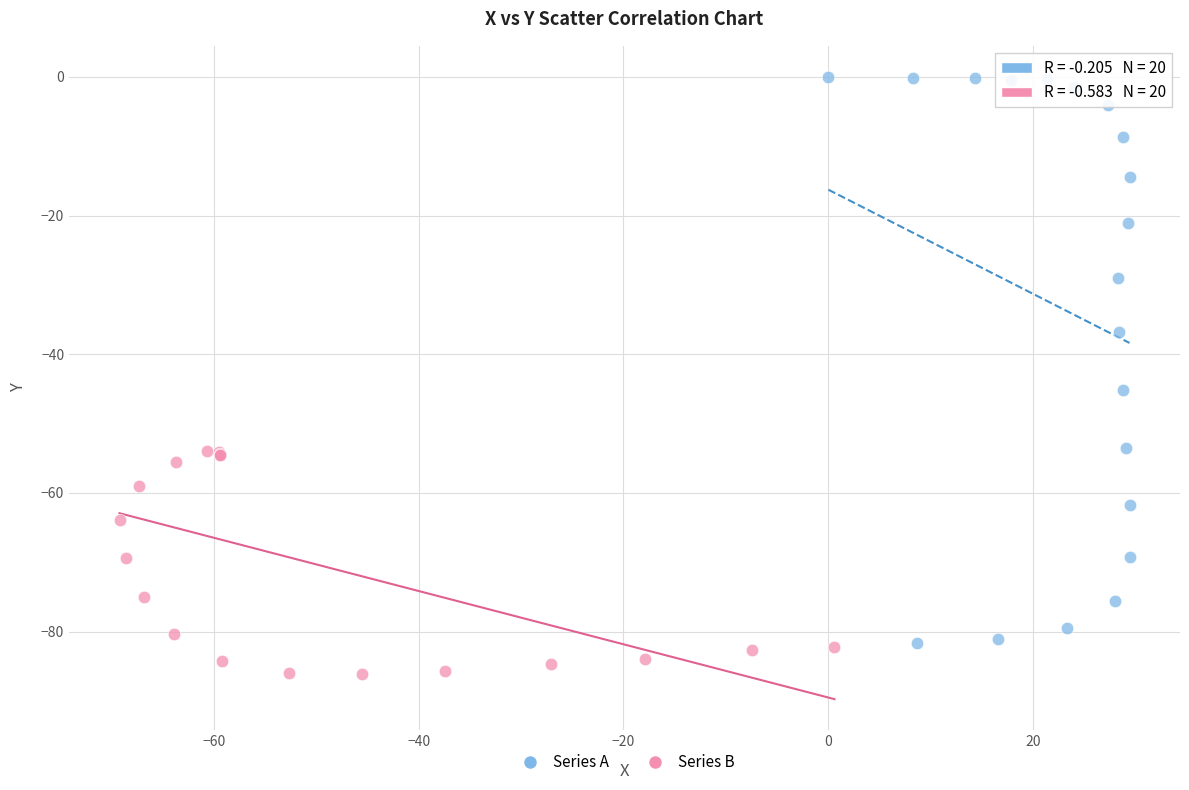

Which series reaches the maximum Y coordinate?

Series A